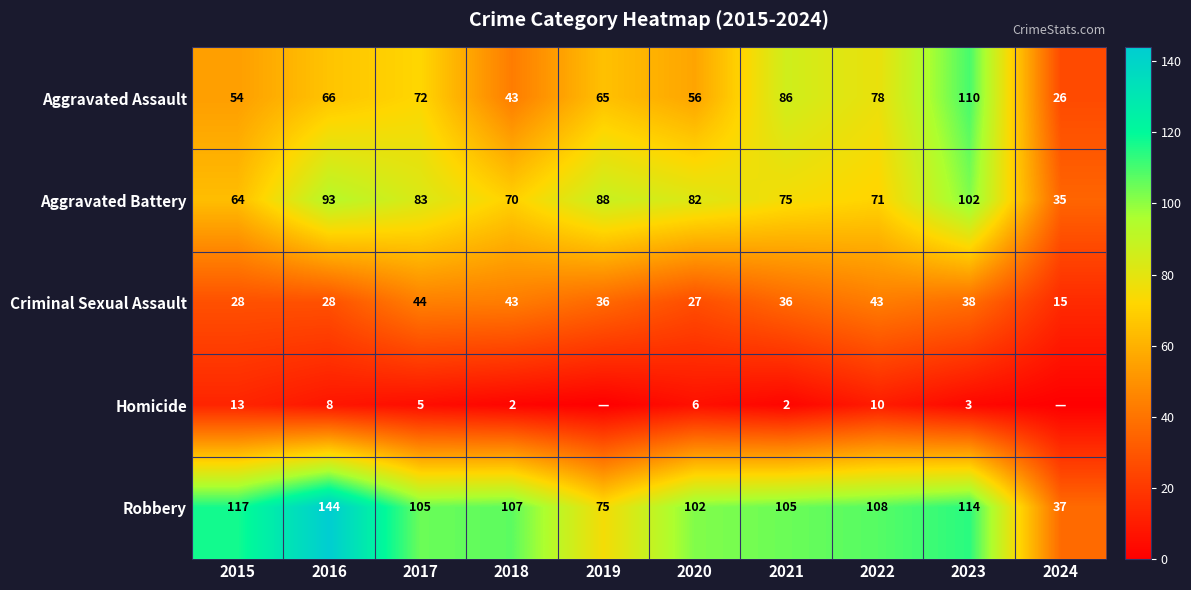

Between 2021 and 2016, which is larger?

2021